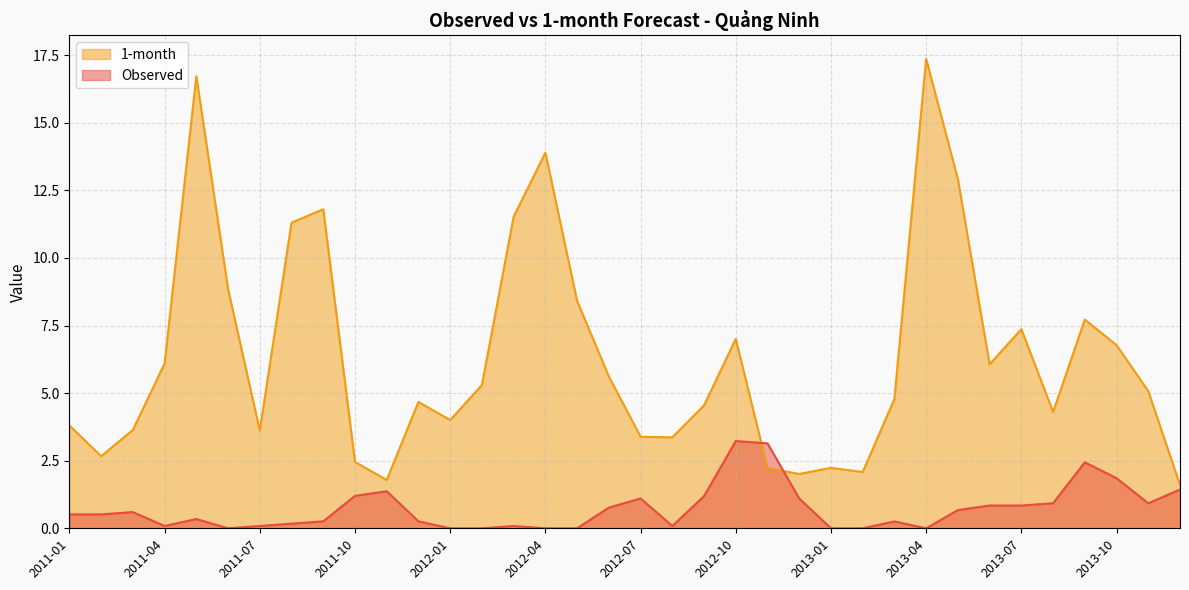

Which category has the highest value in the 1-month series?

2013-04